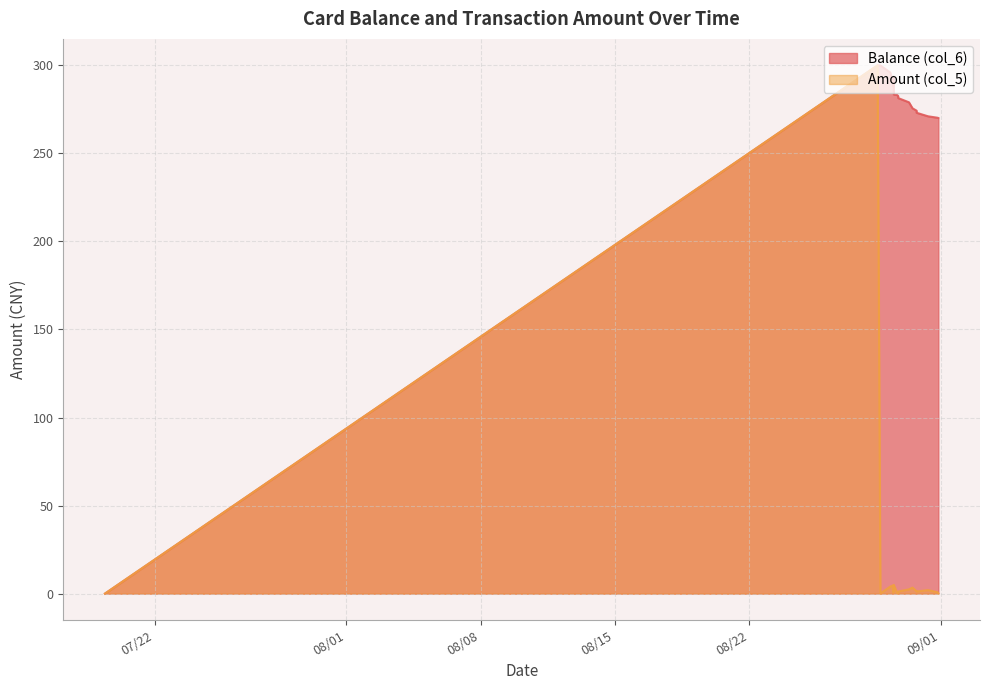

The value of Amount (col_5) at 2014/08/30 17:47:38 is 1.4. True or false?

True